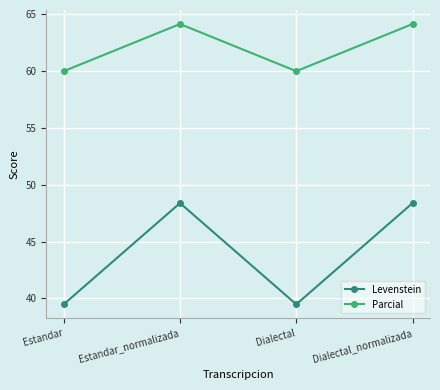

Rank the series at Estandar_normalizada from highest to lowest value.

Parcial, Levenstein